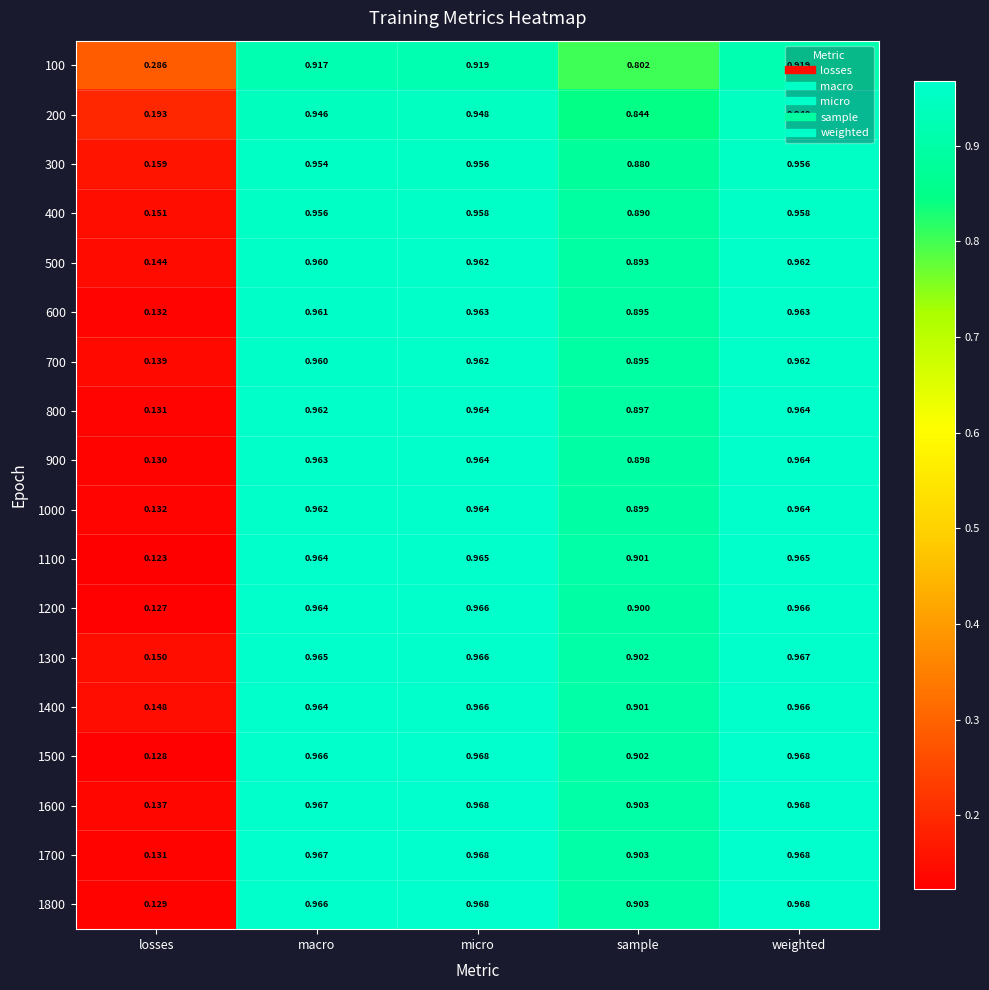

At which label is 500 closest to 0?

losses